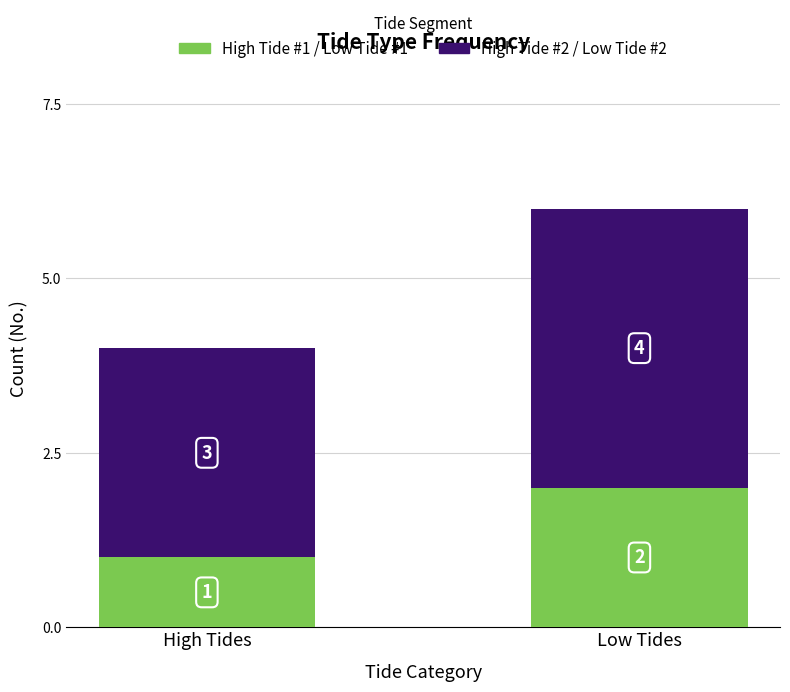

Are the bars grouped side by side (vs. stacked)?

No